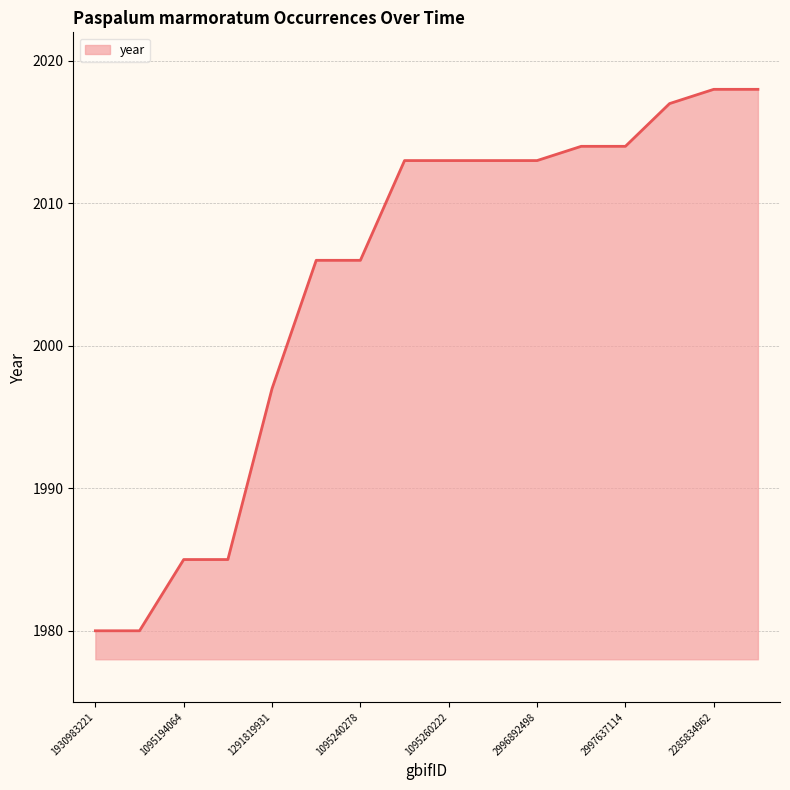

What is the greatest value displayed?

2018